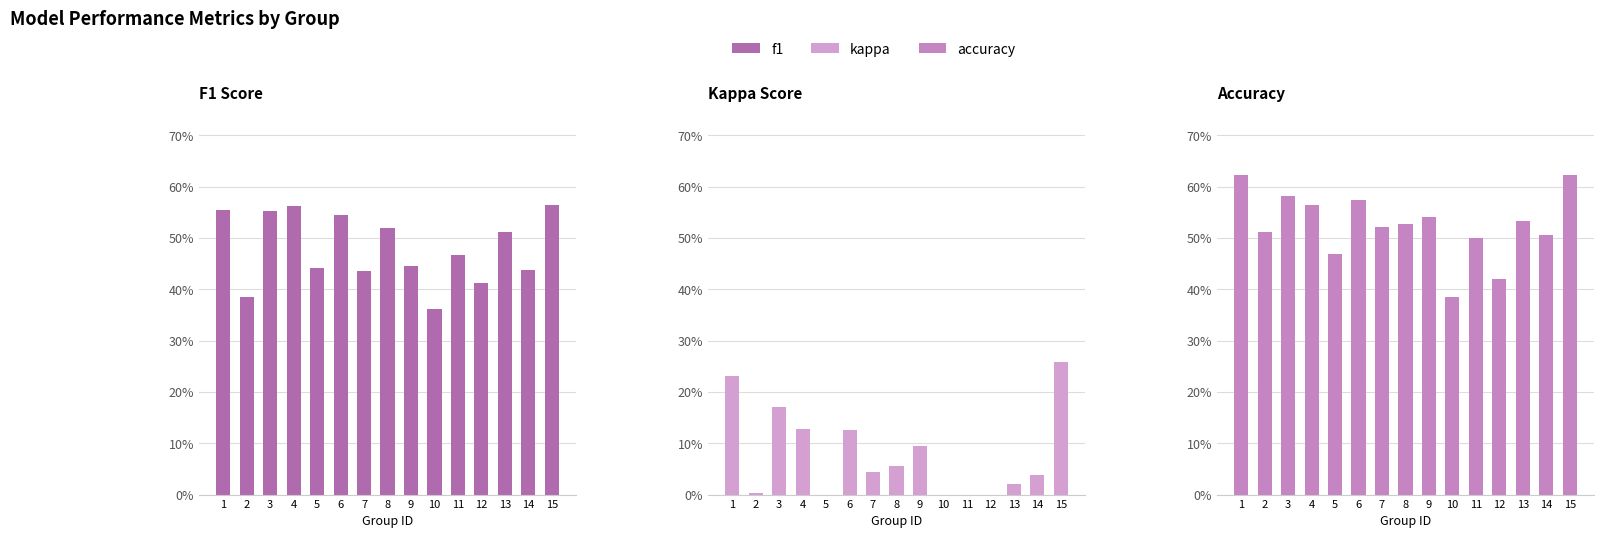

At which label does f1 reach its peak?

15